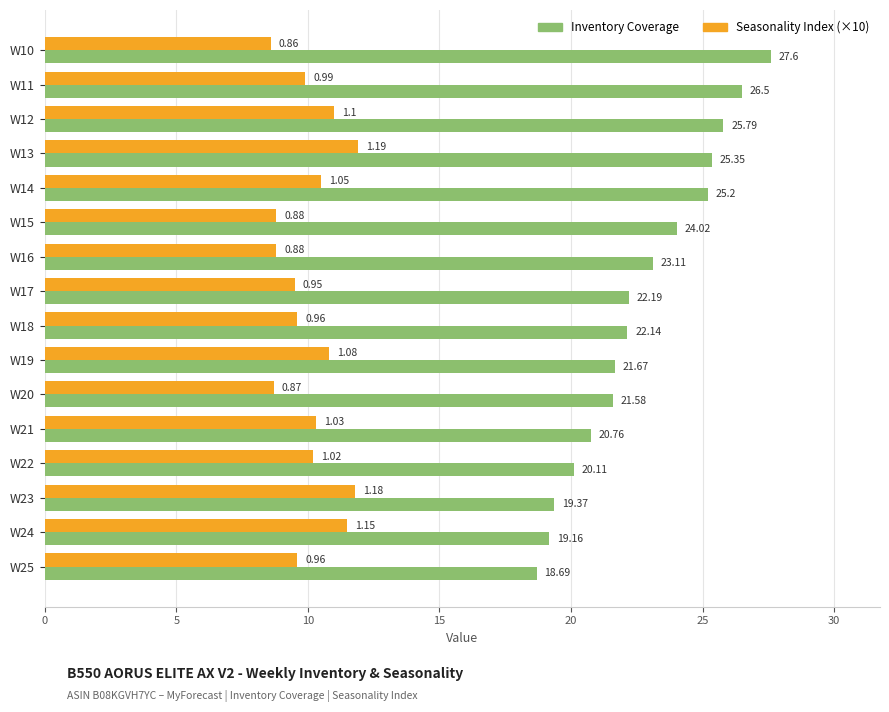

What is the spread (max minus min) of values at W25?

9.1